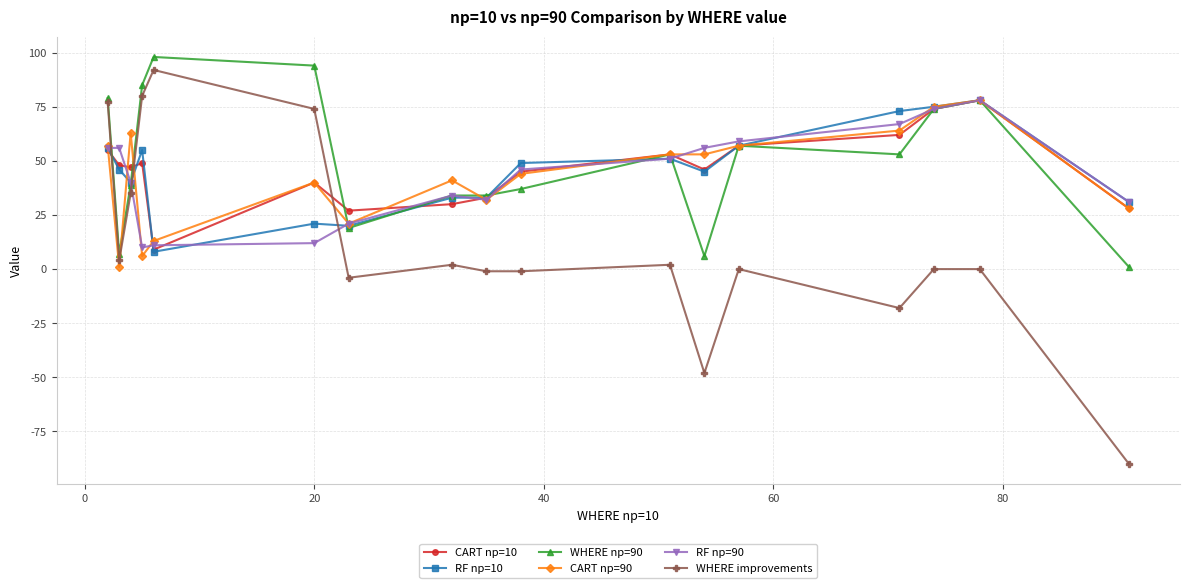

True or false: WHERE improvements and CART np=90 cross at least once.

True